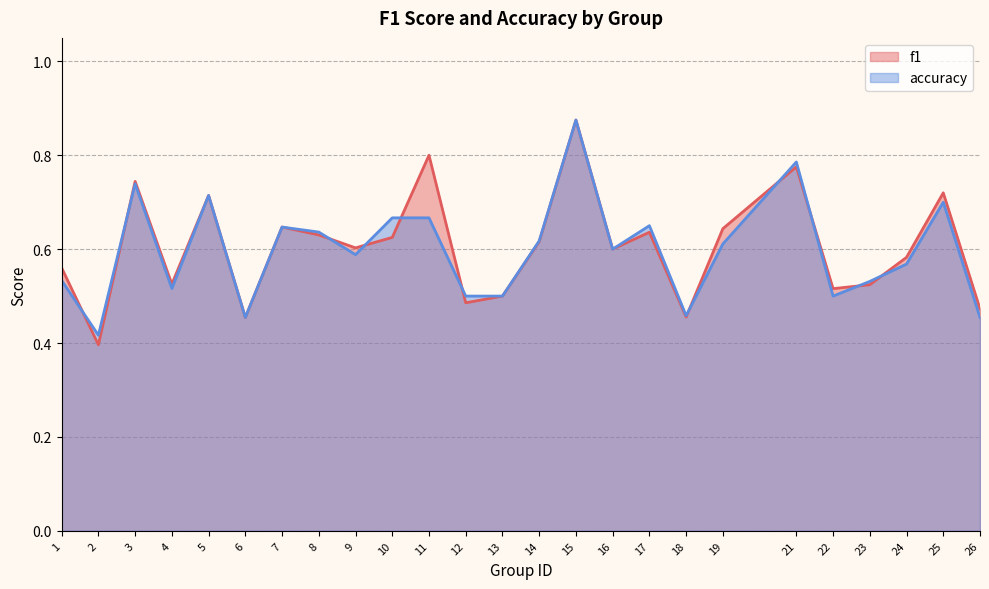

Reading left to right, what are all the values shown in this chart?

f1: 1=0.6	2=0.4	3=0.7	4=0.5	5=0.7	6=0.5	7=0.6	8=0.6	9=0.6	10=0.6	11=0.8	12=0.5	13=0.5	14=0.6	15=0.9	16=0.6	17=0.6	18=0.5	19=0.6	21=0.8	22=0.5	23=0.5	24=0.6	25=0.7	26=0.5
accuracy: 1=0.5	2=0.4	3=0.7	4=0.5	5=0.7	6=0.5	7=0.6	8=0.6	9=0.6	10=0.7	11=0.7	12=0.5	13=0.5	14=0.6	15=0.9	16=0.6	17=0.7	18=0.5	19=0.6	21=0.8	22=0.5	23=0.5	24=0.6	25=0.7	26=0.5